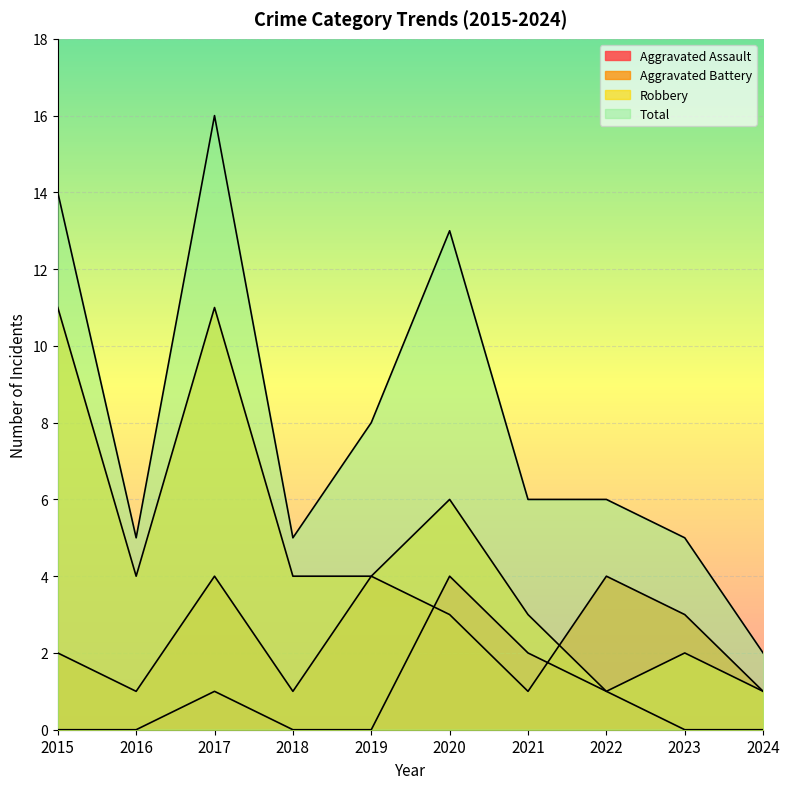

Where does the Total series first go above 6?

2015